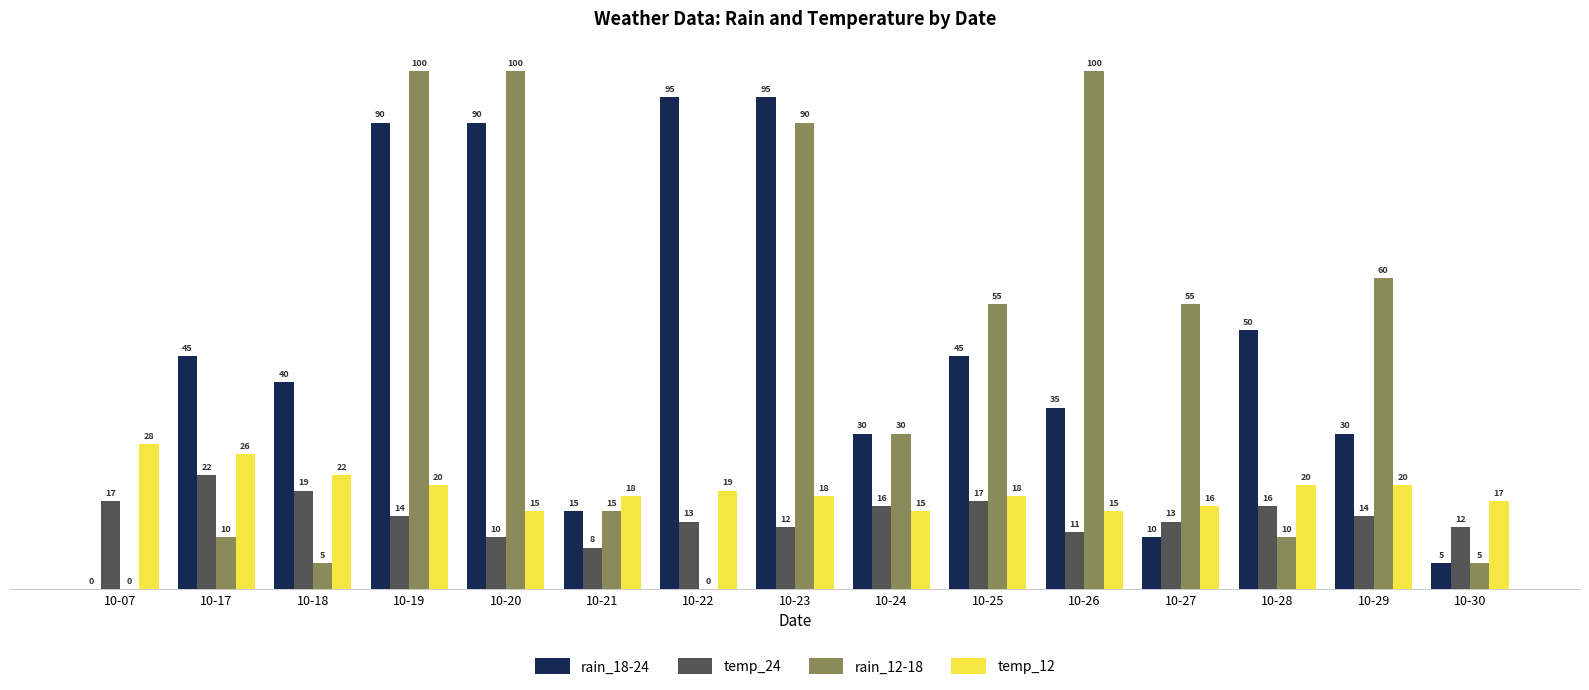

What is the total value across all series at 10-21?

56